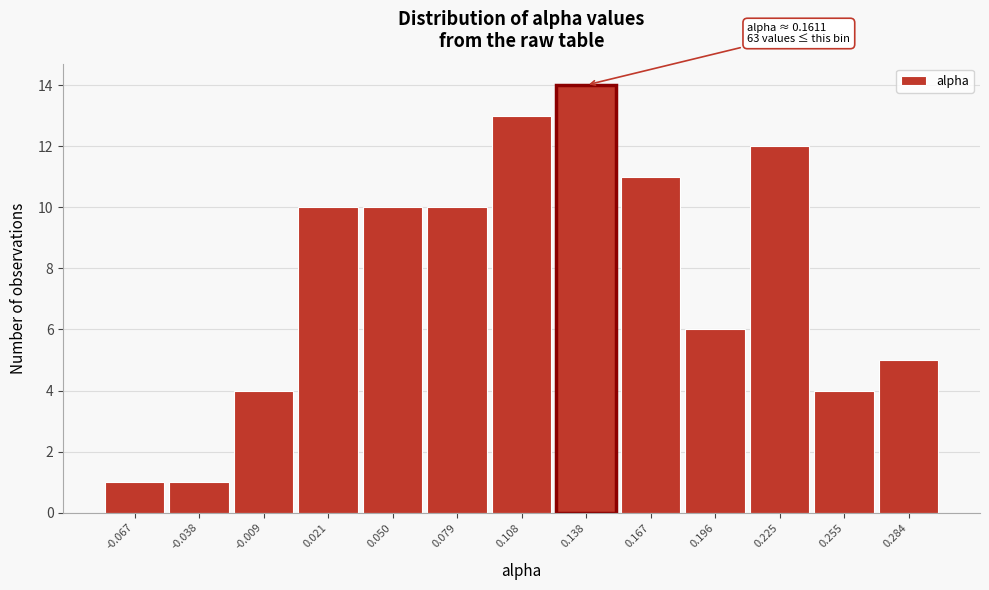

Reading right to left, extract all data points from this chart.

0.284=5	0.255=4	0.225=12	0.196=6	0.167=11	0.138=14	0.108=13	0.079=10	0.050=10	0.021=10	-0.009=4	-0.038=1	-0.067=1